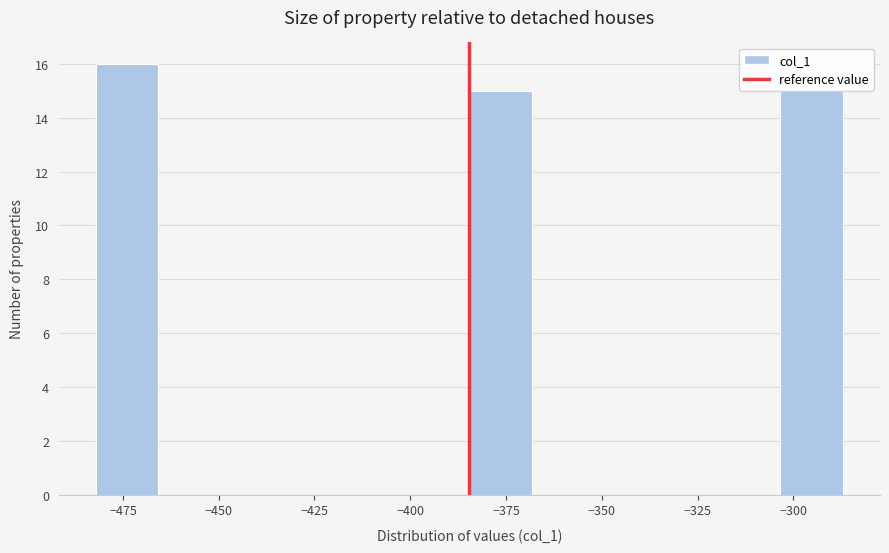

Read against the x-axis, roughly where is the centre of the tallest bar?

-475